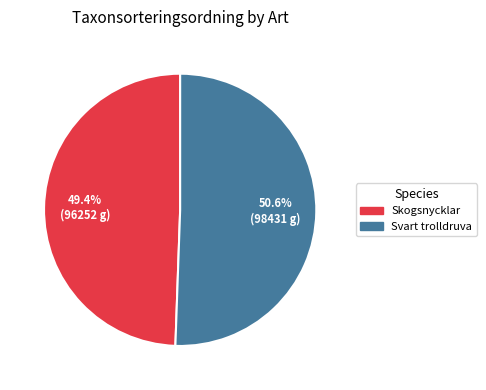

How many segments does this pie chart have?

2